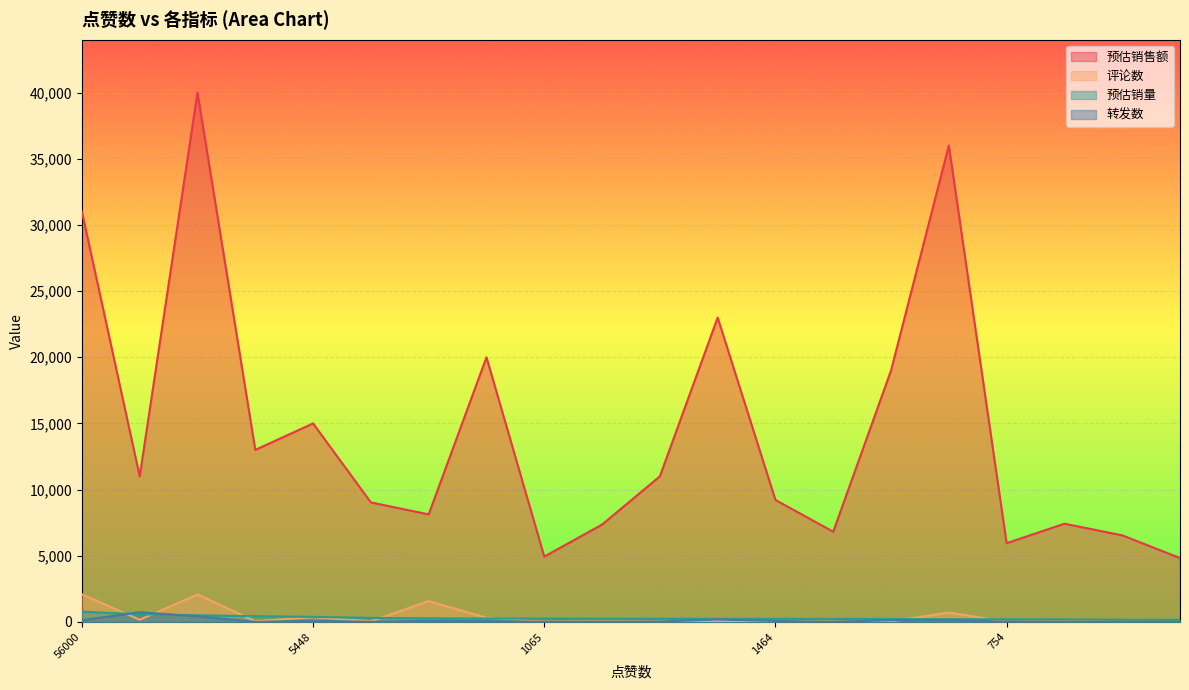

What is the difference between the maximum and minimum values in the 预估销量 series?

611.0